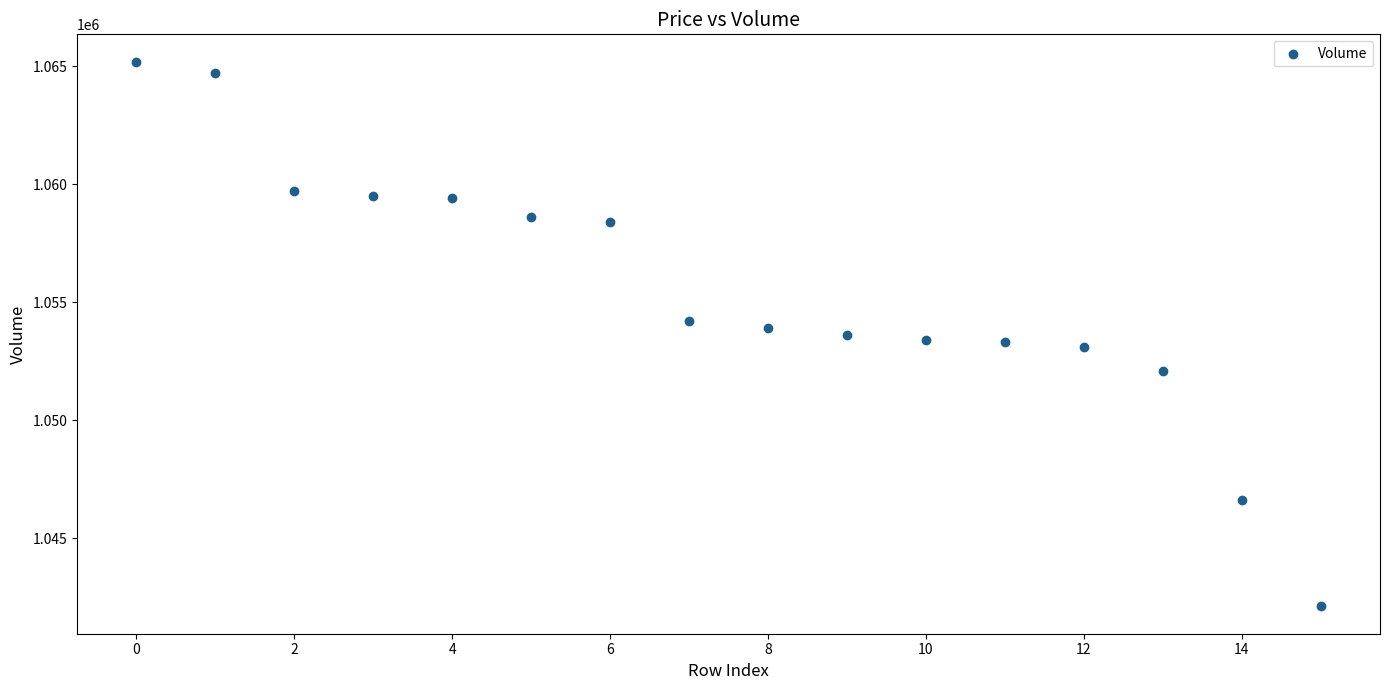

What is the range of Y values (max minus min)?

23100